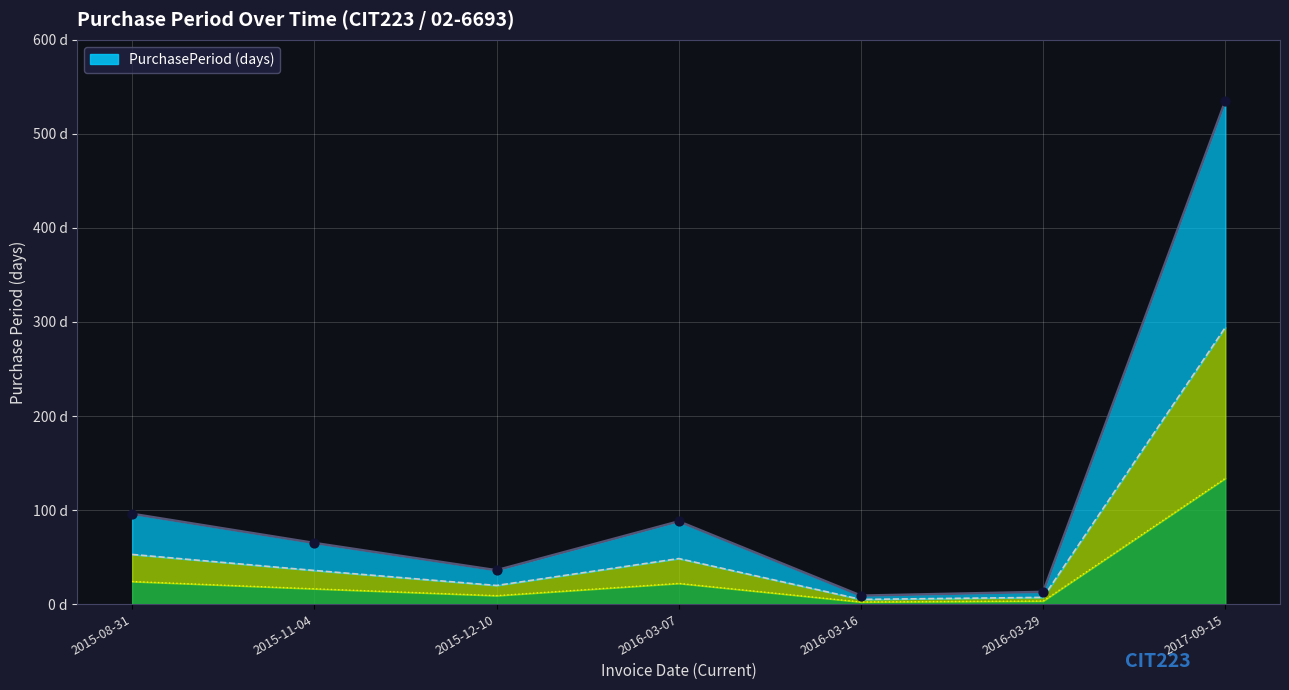

What is the ratio of the value at 2016-03-29 to the value at 2016-03-07?

0.1